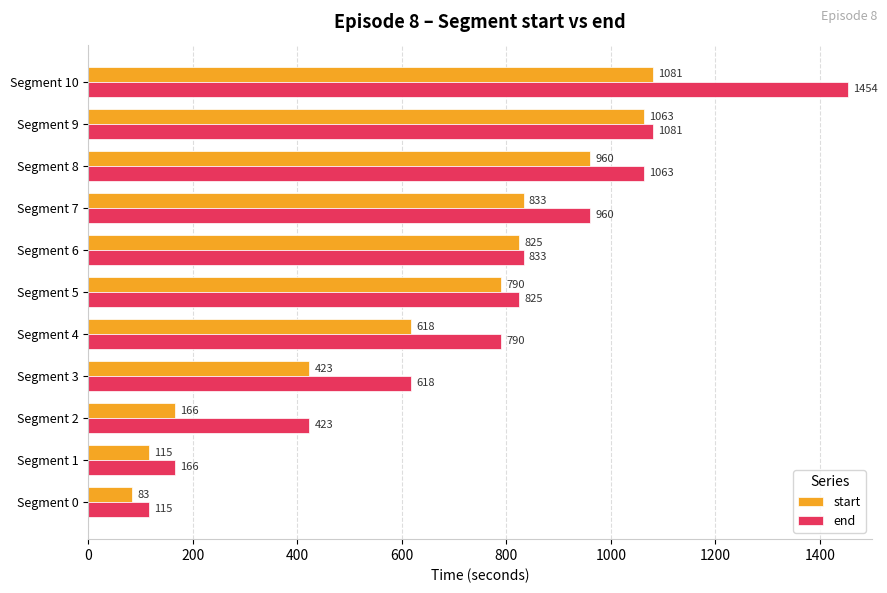

True or false: start has a value of 423 at Segment 3.

True